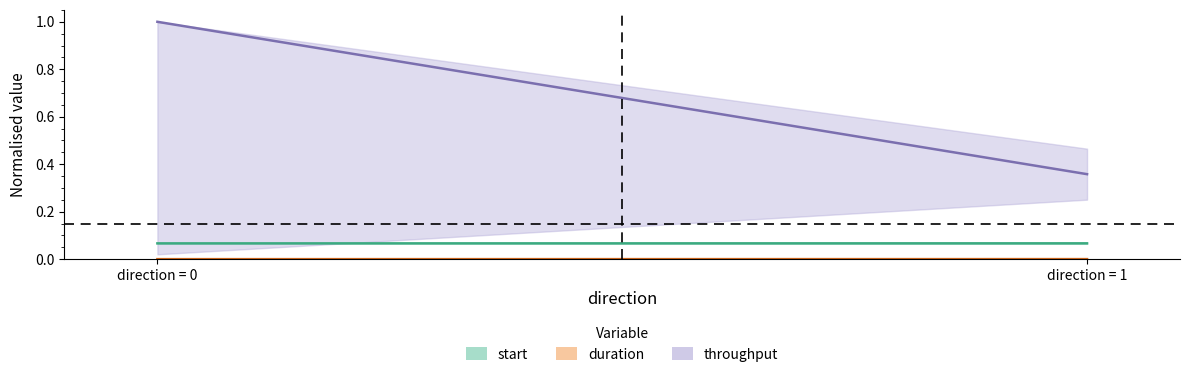

How many distinct data groups are displayed?

3